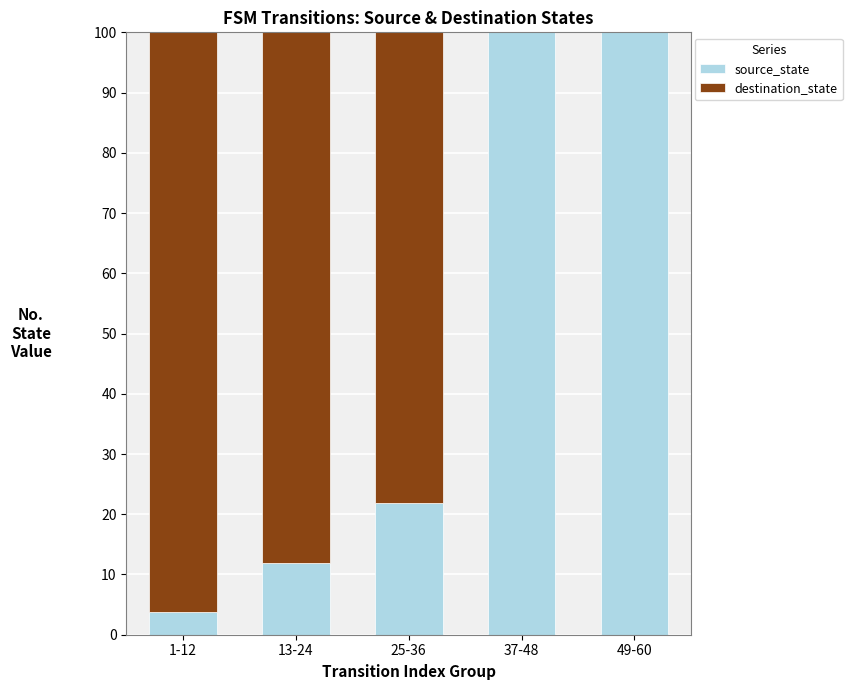

True or false: source_state has a value of 21.8 at 25-36.

True